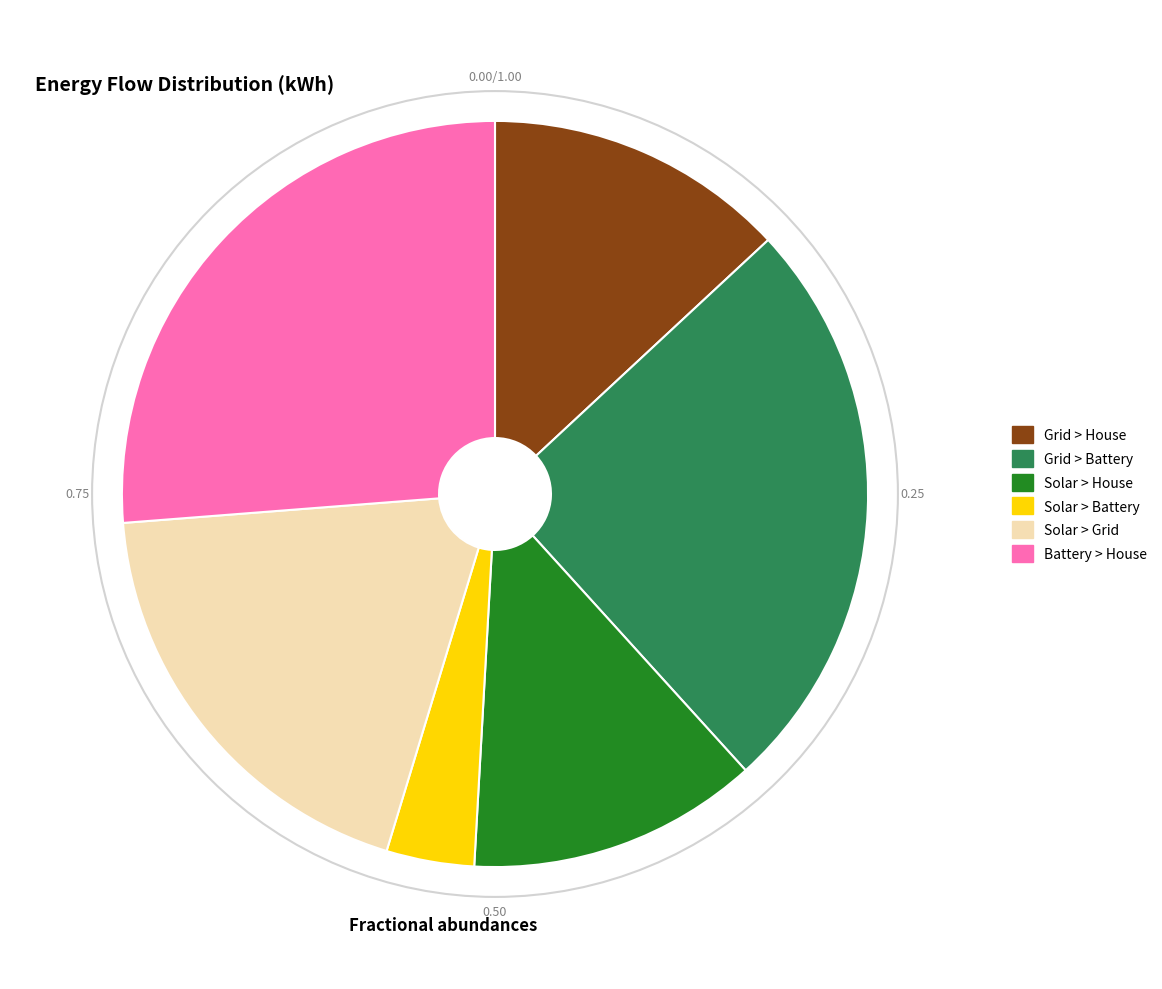

Do Battery > House and Solar > House together represent more than half of the pie?

No